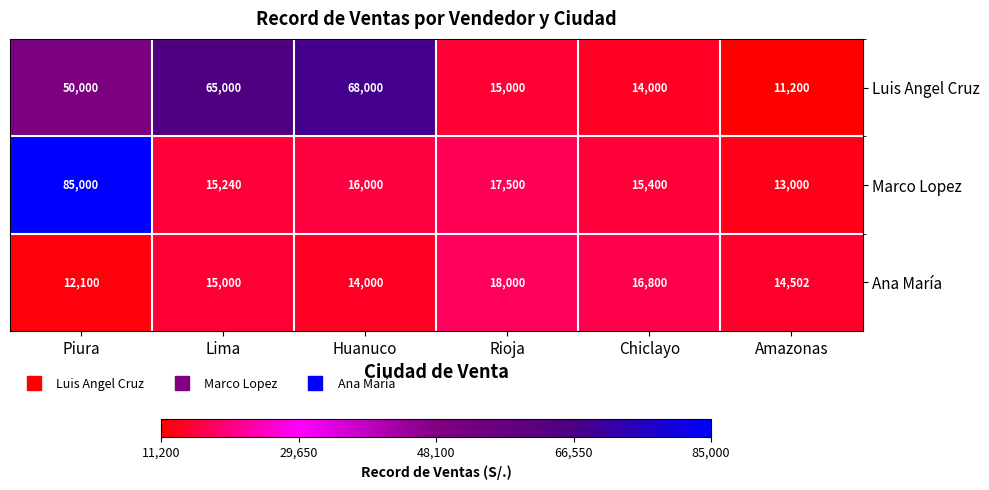

Reading right to left, extract all data points from this chart.

Luis Angel Cruz: 11200	14000	15000	68000	65000	50000
Marco Lopez: 13000	15400	17500	16000	15240	85000
Ana María: 14502	16800	18000	14000	15000	12100